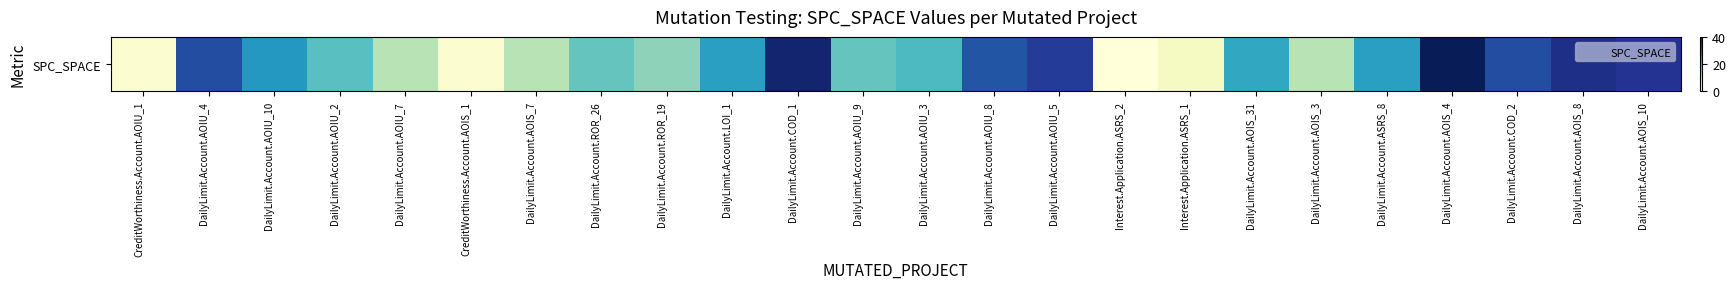

The chart shows a value of 3 at DailyLimit.Account.AOIS_3. True or false?

False